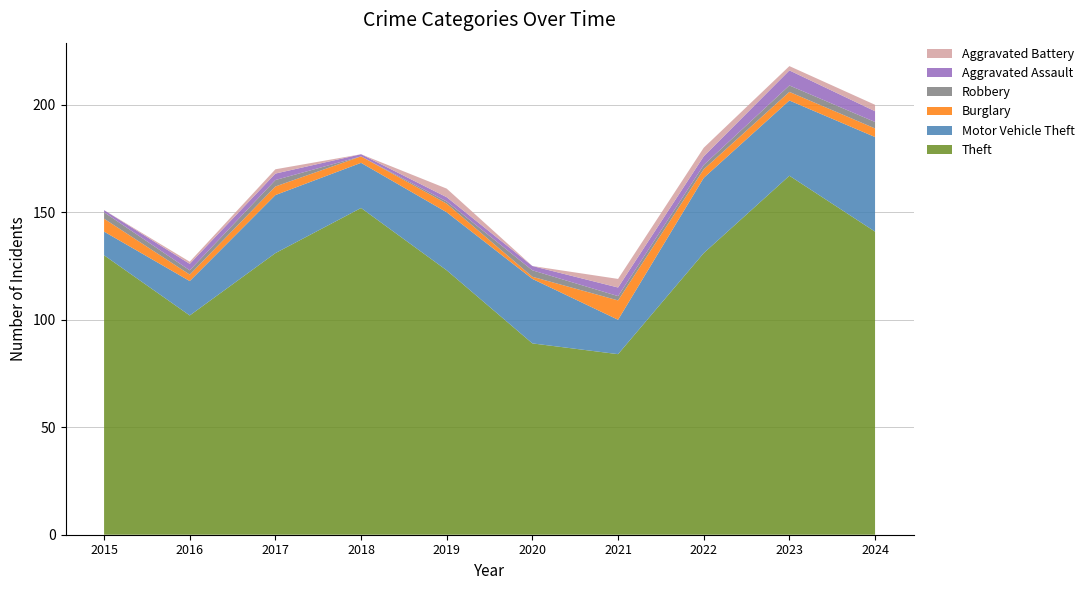

Reading left to right, what are all the values shown in this chart?

Theft: 130	102	131	152	123	89	84	131	167	141
Motor Vehicle Theft: 11	16	27	21	27	30	16	35	35	44
Burglary: 6	3	4	3	4	1	9	4	4	4
Robbery: 3	2	3	0	1	3	2	2	3	3
Aggravated Assault: 1	3	3	1	2	2	4	4	7	5
Aggravated Battery: 0	1	2	0	4	0	4	4	2	3